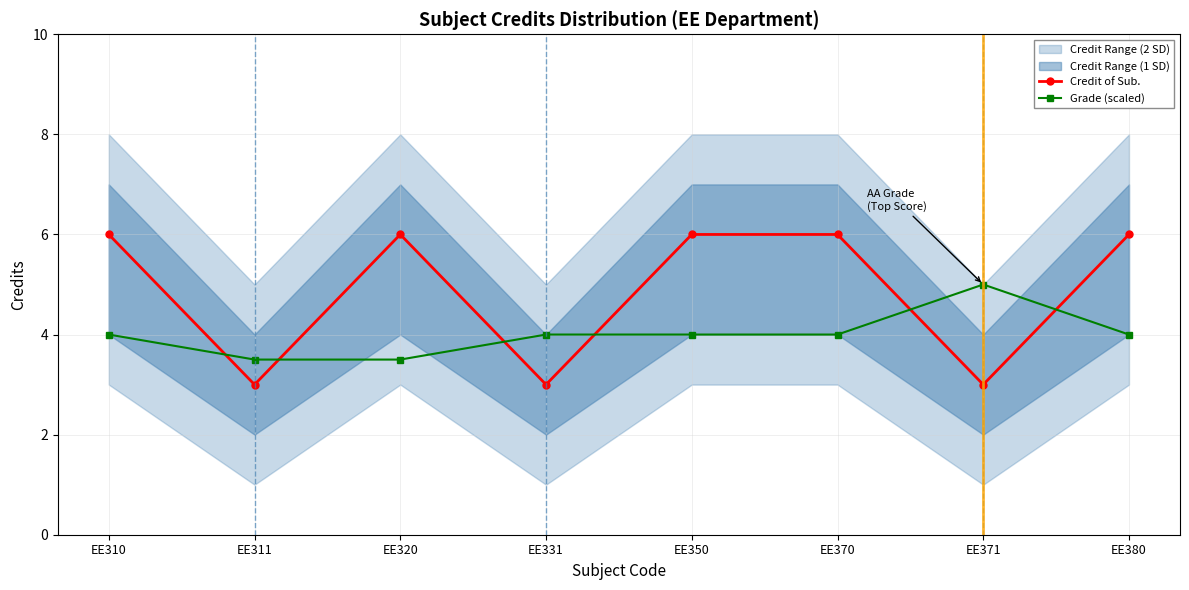

At which category does Credit of Sub. reach its first local peak?

EE320